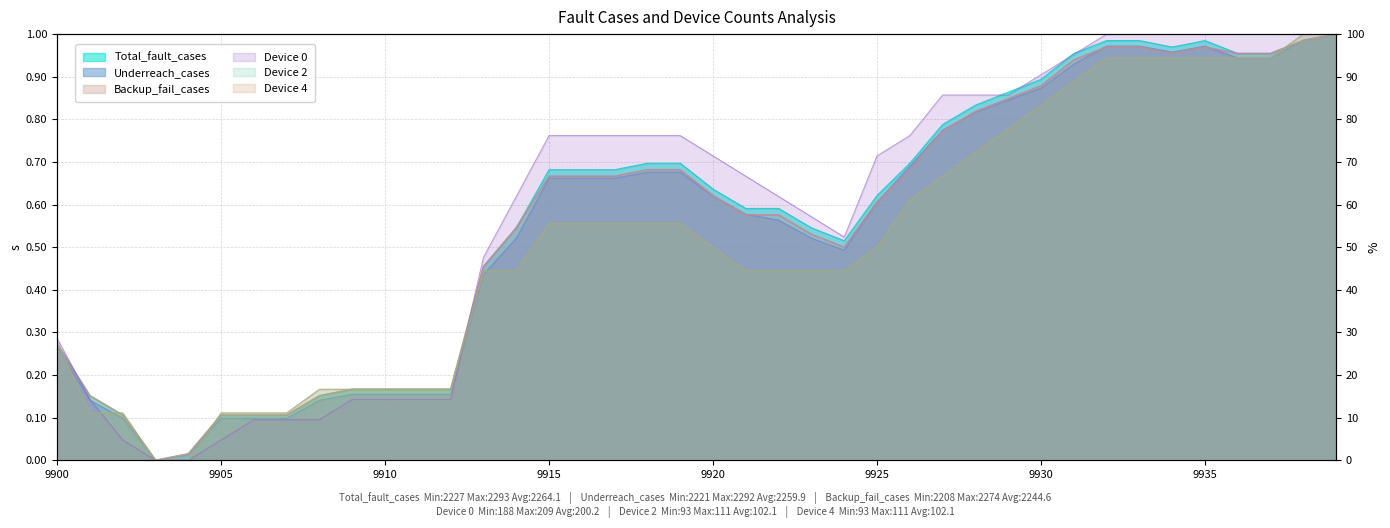

True or false: Total_fault_cases and Backup_fail_cases intersect in this chart.

False